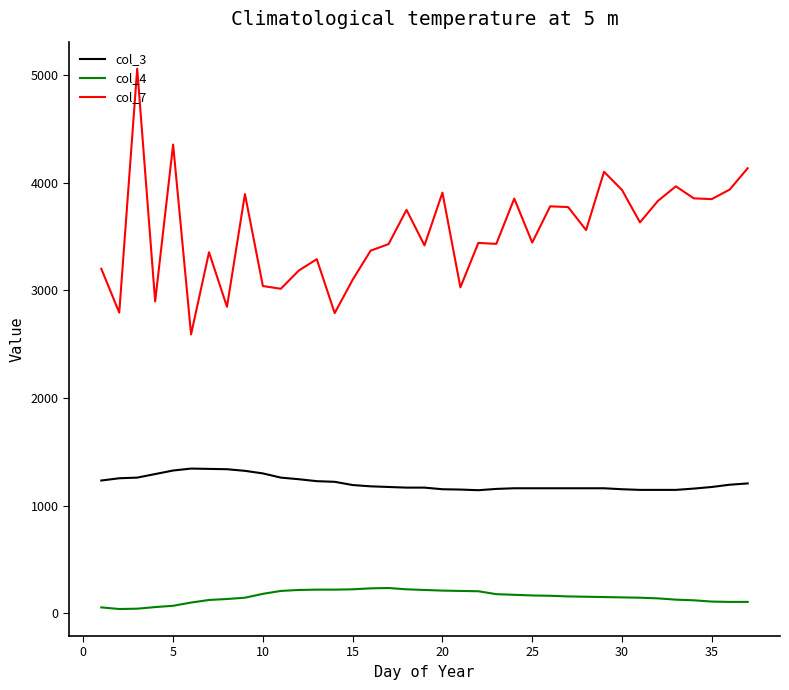

Rank the series by their average value, from lowest to highest.

col_4, col_3, col_7